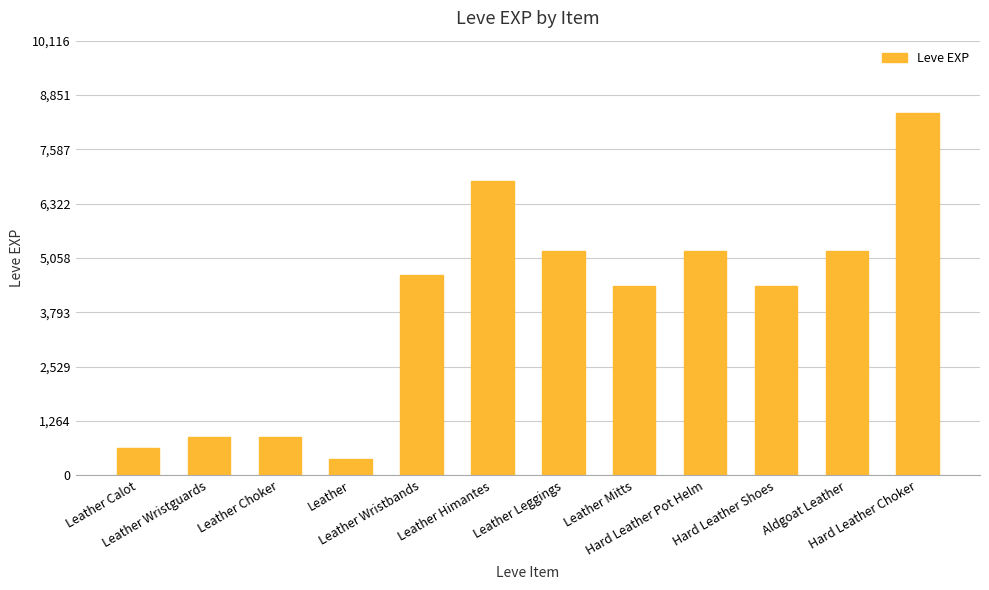

What is the maximum value shown in the chart?

8430